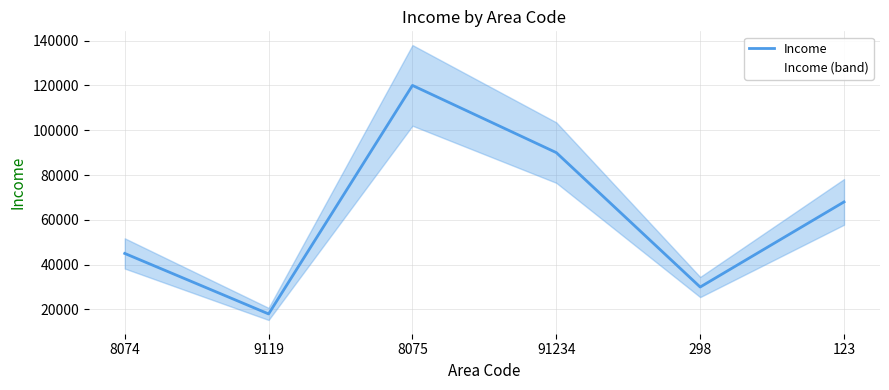

What is the label of the 4th point from the right?

8075